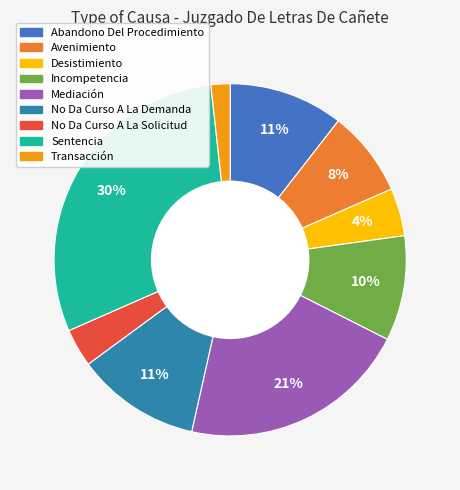

What is the largest slice in the pie chart?

Sentencia